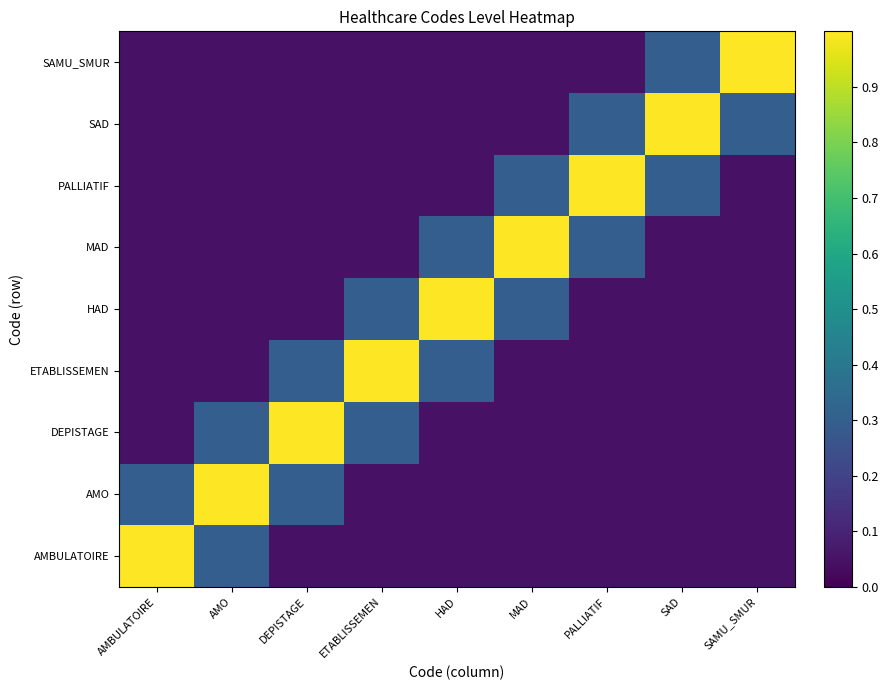

Reading left to right, extract all data points from this chart.

AMBULATOIRE: AMBULATOIRE=1.0	AMO=0.3	DEPISTAGE=0.1	ETABLISSEMEN=0.1	HAD=0.1	MAD=0.1	PALLIATIF=0.1	SAD=0.1	SAMU_SMUR=0.1
AMO: AMBULATOIRE=0.3	AMO=1.0	DEPISTAGE=0.3	ETABLISSEMEN=0.1	HAD=0.1	MAD=0.1	PALLIATIF=0.1	SAD=0.1	SAMU_SMUR=0.1
DEPISTAGE: AMBULATOIRE=0.1	AMO=0.3	DEPISTAGE=1.0	ETABLISSEMEN=0.3	HAD=0.1	MAD=0.1	PALLIATIF=0.1	SAD=0.1	SAMU_SMUR=0.1
ETABLISSEMEN: AMBULATOIRE=0.1	AMO=0.1	DEPISTAGE=0.3	ETABLISSEMEN=1.0	HAD=0.3	MAD=0.1	PALLIATIF=0.1	SAD=0.1	SAMU_SMUR=0.1
HAD: AMBULATOIRE=0.1	AMO=0.1	DEPISTAGE=0.1	ETABLISSEMEN=0.3	HAD=1.0	MAD=0.3	PALLIATIF=0.1	SAD=0.1	SAMU_SMUR=0.1
MAD: AMBULATOIRE=0.1	AMO=0.1	DEPISTAGE=0.1	ETABLISSEMEN=0.1	HAD=0.3	MAD=1.0	PALLIATIF=0.3	SAD=0.1	SAMU_SMUR=0.1
PALLIATIF: AMBULATOIRE=0.1	AMO=0.1	DEPISTAGE=0.1	ETABLISSEMEN=0.1	HAD=0.1	MAD=0.3	PALLIATIF=1.0	SAD=0.3	SAMU_SMUR=0.1
SAD: AMBULATOIRE=0.1	AMO=0.1	DEPISTAGE=0.1	ETABLISSEMEN=0.1	HAD=0.1	MAD=0.1	PALLIATIF=0.3	SAD=1.0	SAMU_SMUR=0.3
SAMU_SMUR: AMBULATOIRE=0.1	AMO=0.1	DEPISTAGE=0.1	ETABLISSEMEN=0.1	HAD=0.1	MAD=0.1	PALLIATIF=0.1	SAD=0.3	SAMU_SMUR=1.0